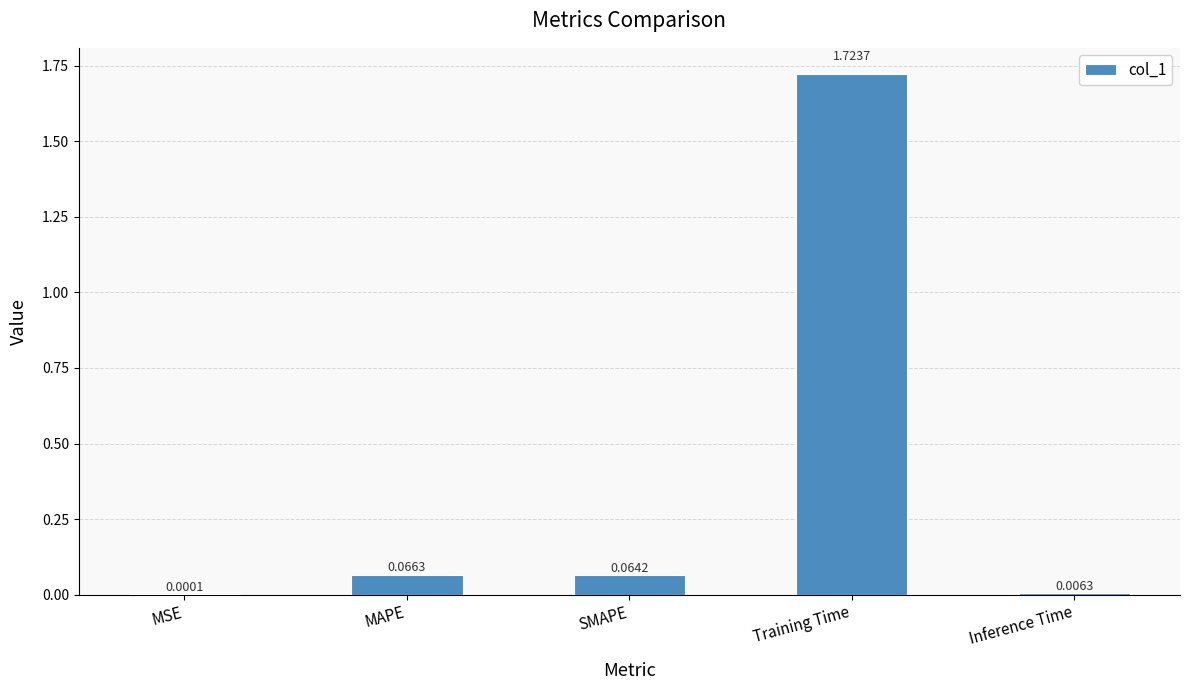

Where is the data nearest to the value 0?

MSE